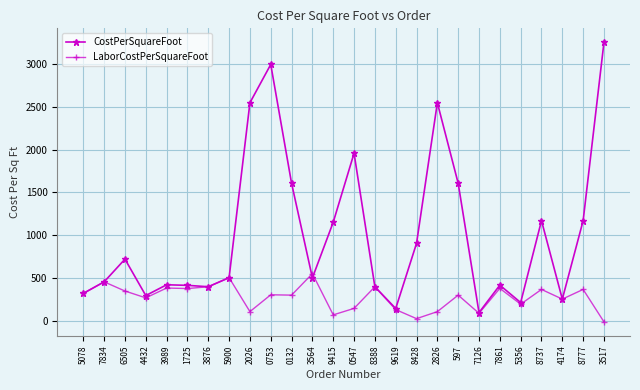

How many series are shown in this chart?

2